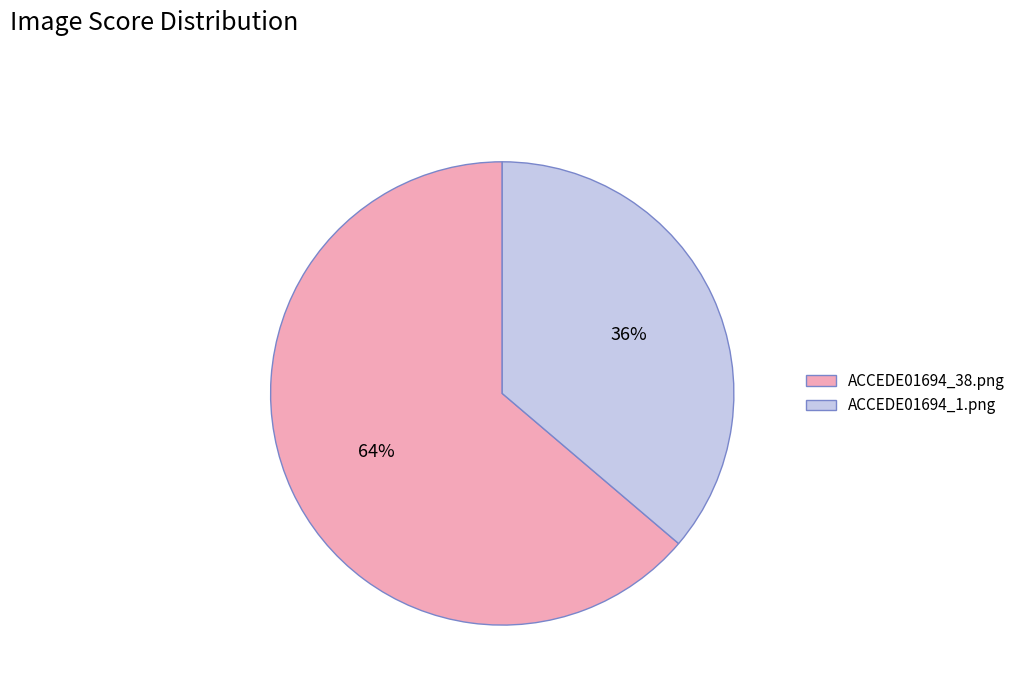

Does ACCEDE01694_38.png represent more than half of the total?

Yes